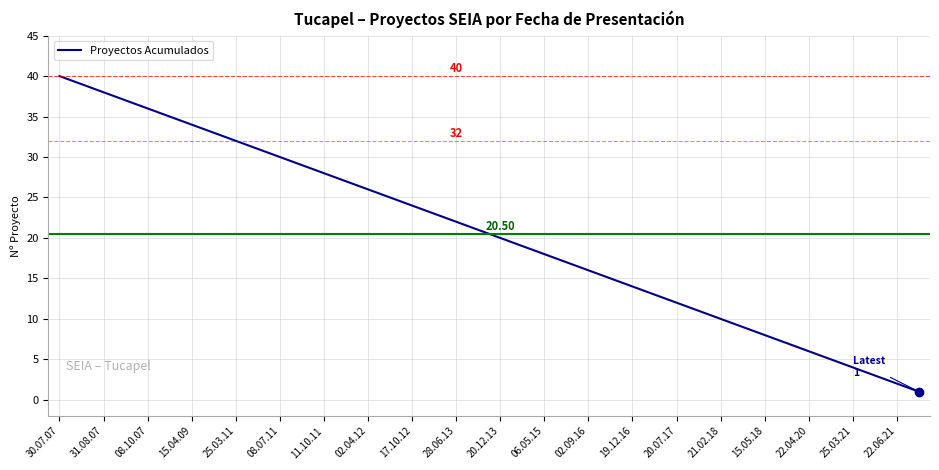

What is the minimum value shown in the chart?

1